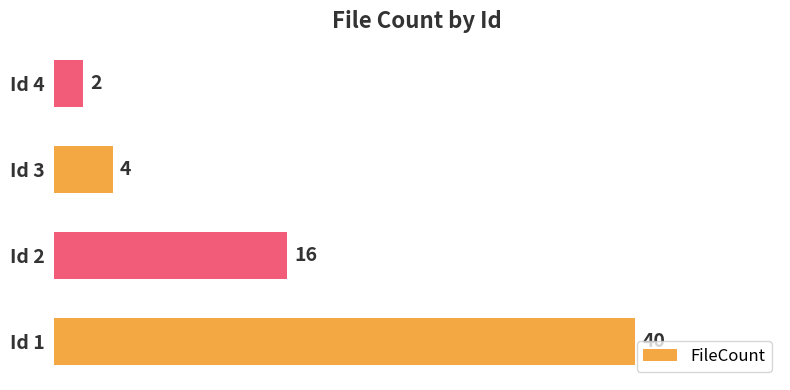

Reading bottom to top, extract all data points from this chart.

40	16	4	2